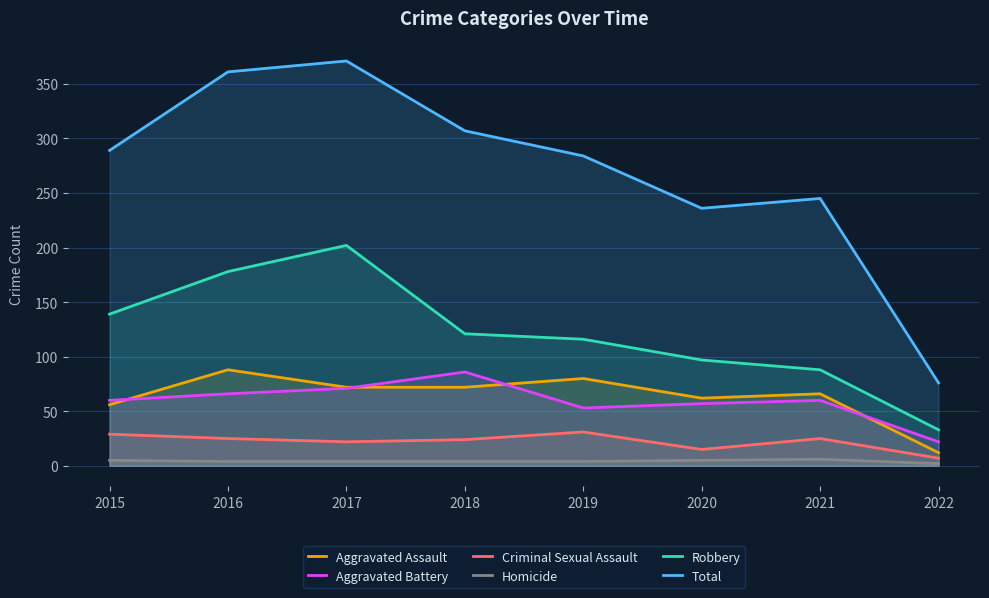

What is the total value across all series at 2015?

578